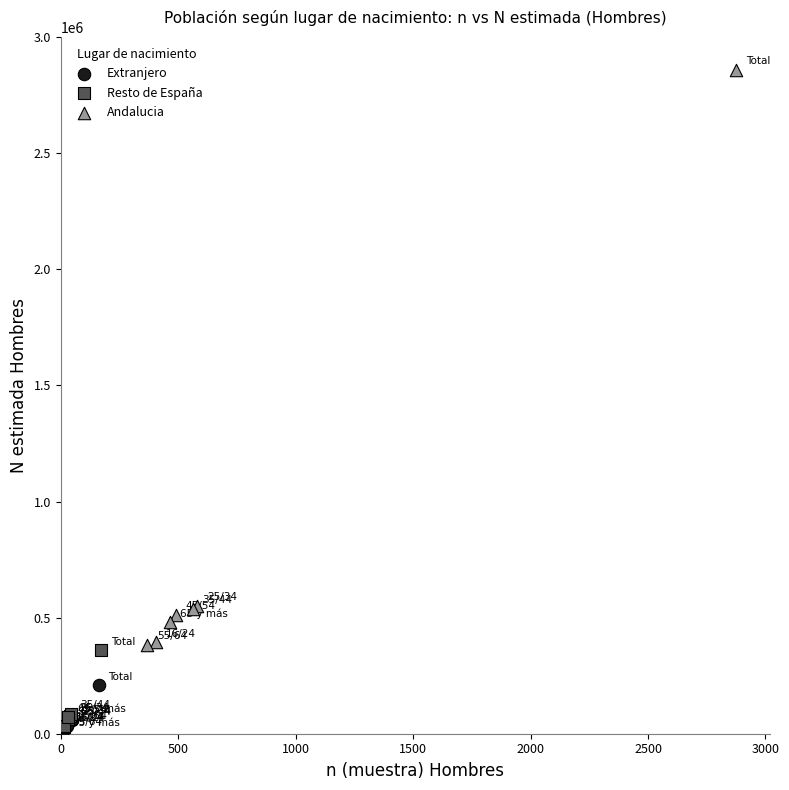

Which series reaches the maximum Y coordinate?

Andalucia